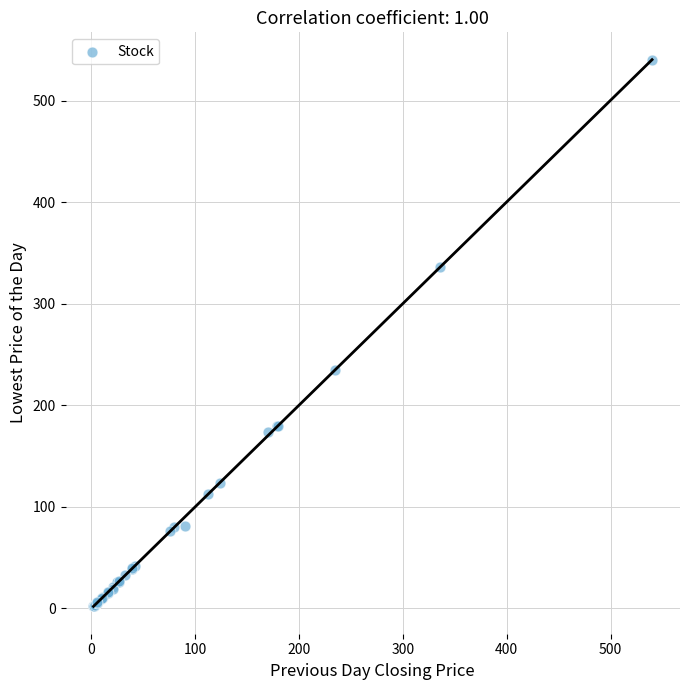

What Y value in the scatter plot is closest to 271?

235.0